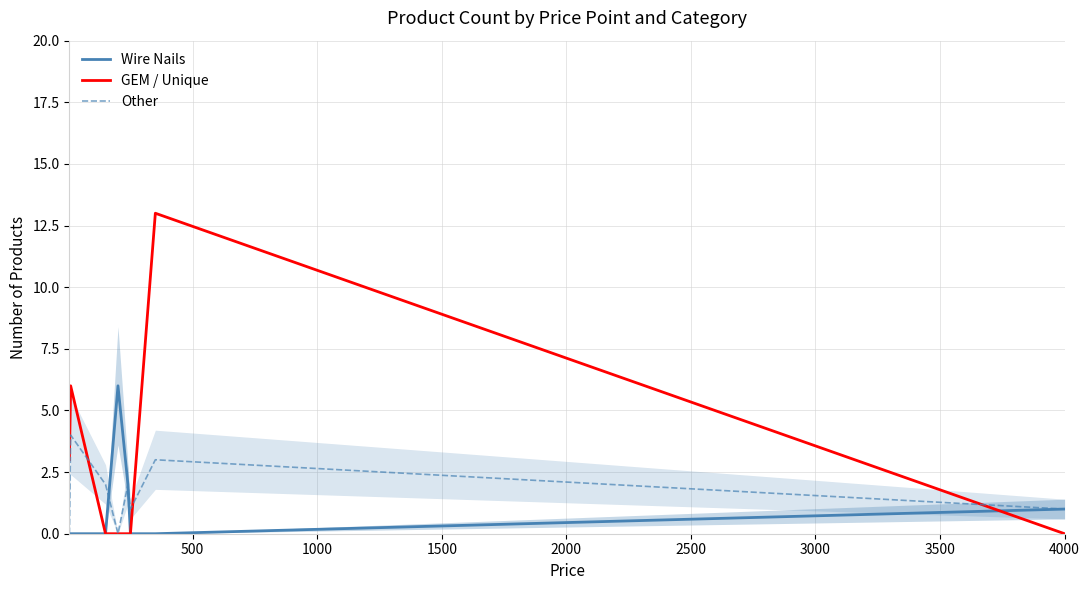

What is the average value of the GEM / Unique series?

3